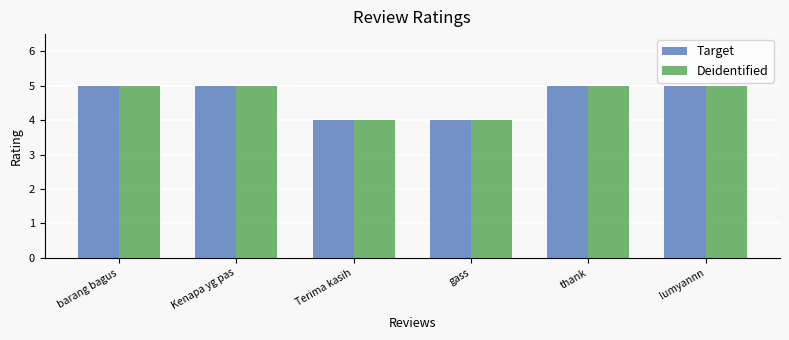

Are the bars grouped side by side (vs. stacked)?

Yes